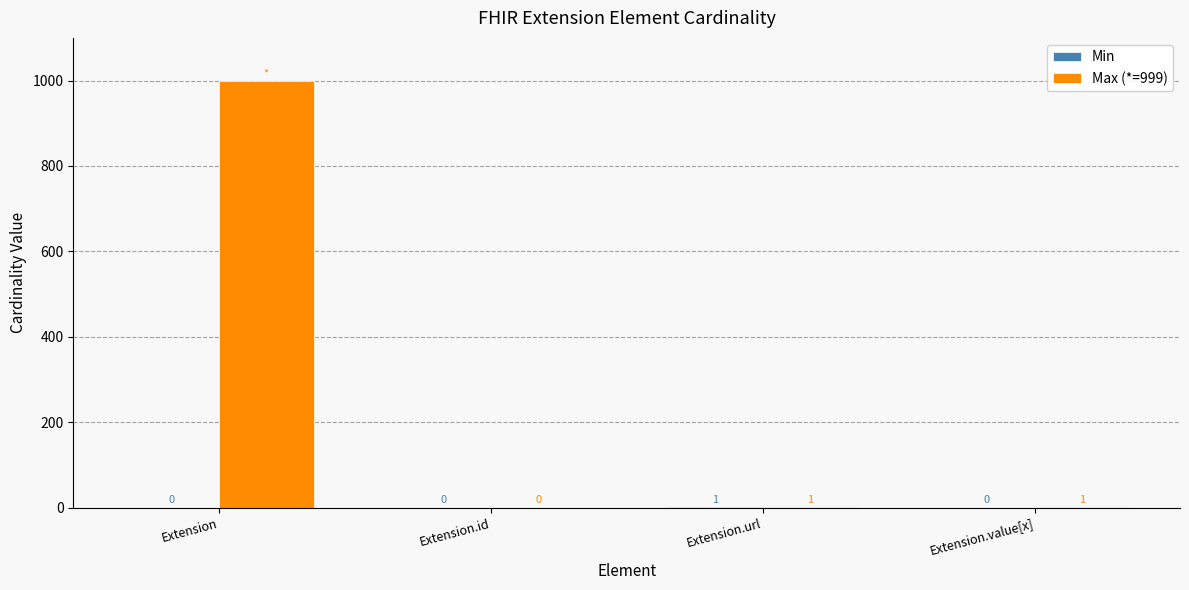

Where does the Max (*=999) series first go above 1?

Extension